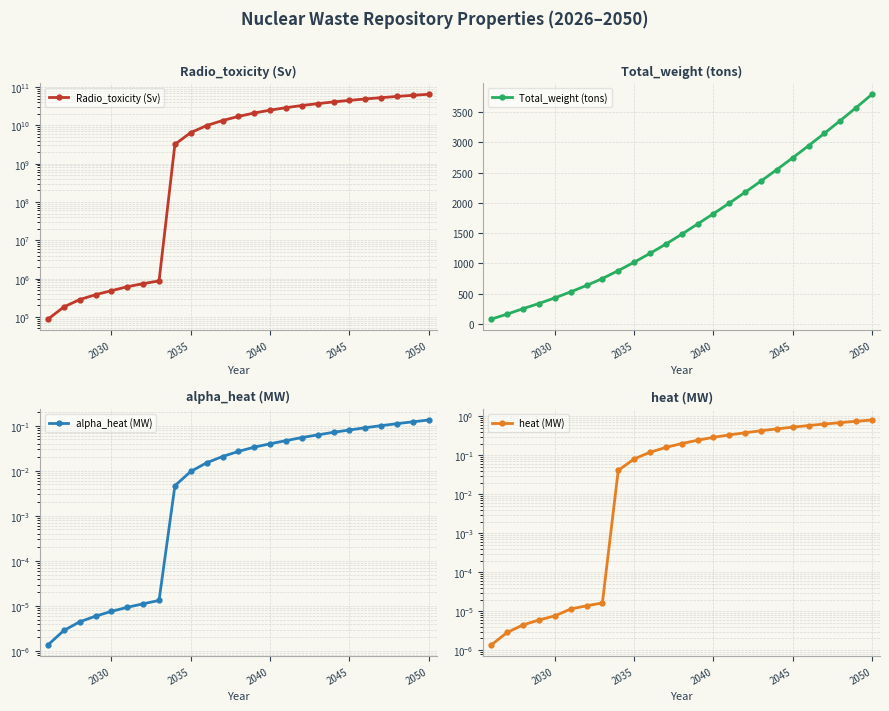

What is the maximum value for Total_weight (tons)?

3795.0